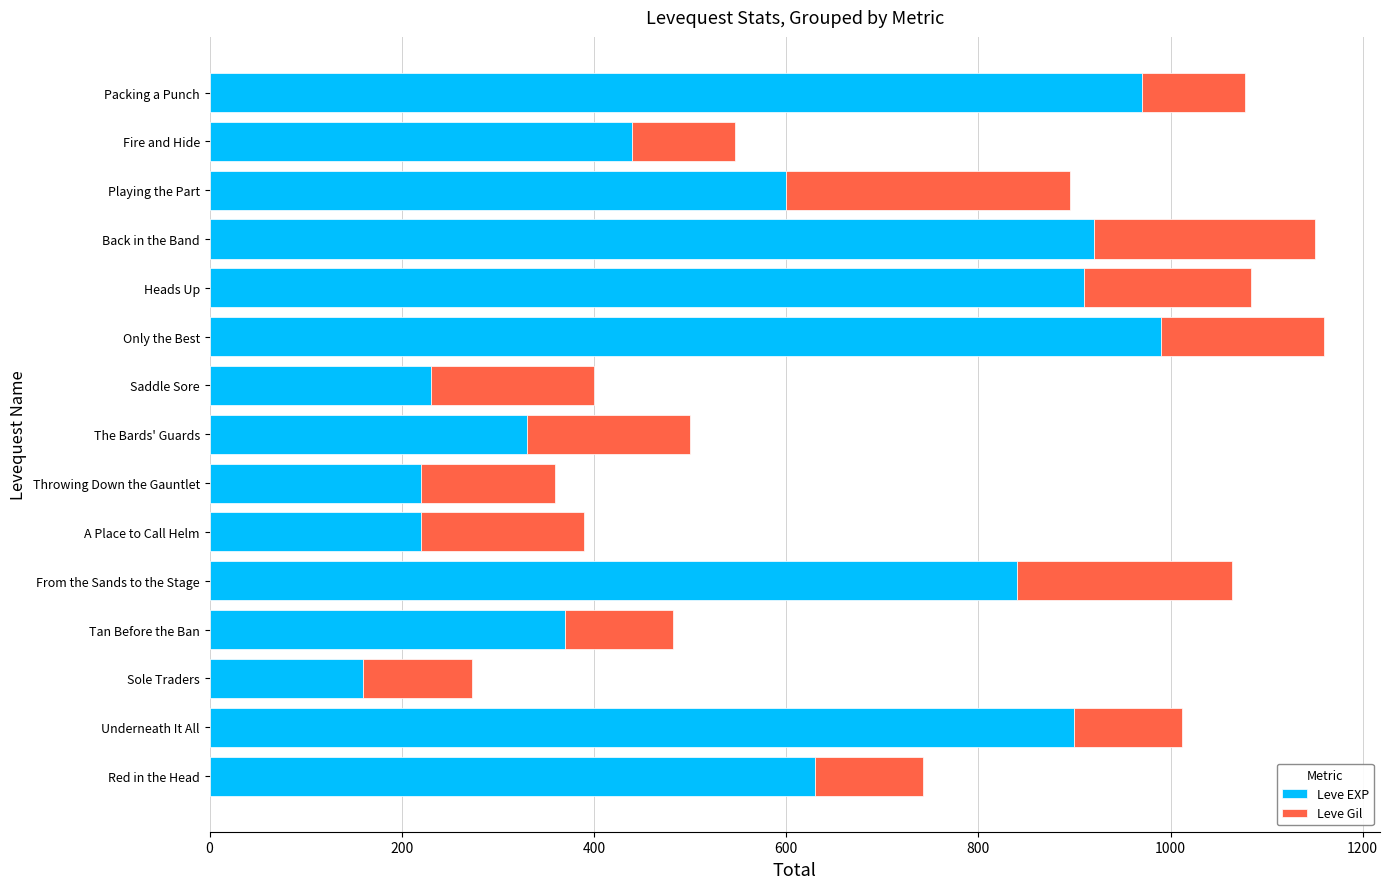

The value of Leve EXP at Throwing Down the Gauntlet is 220. True or false?

True